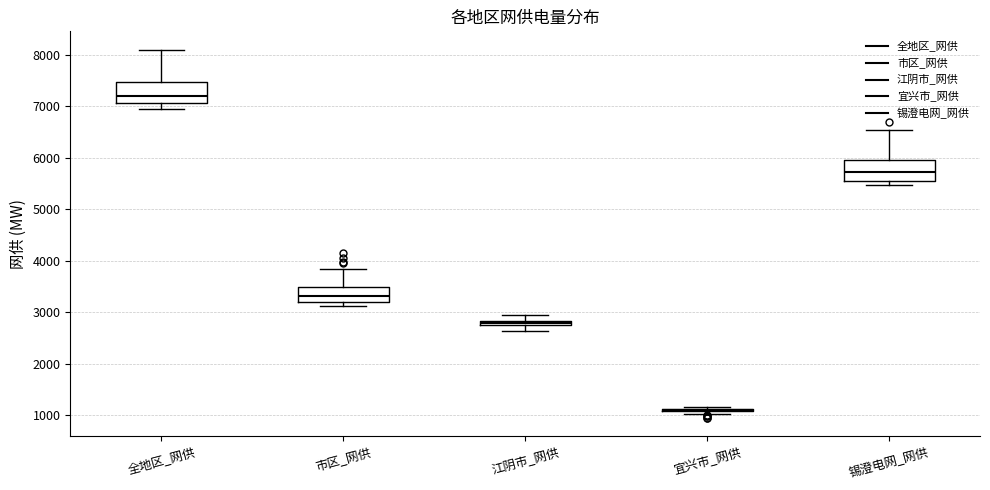

Where does the upper whisker of the box for 锡澄电网_网供 end on the y-axis? The values are not printed on the chart, so give them approximately, as read against the axis.

6500